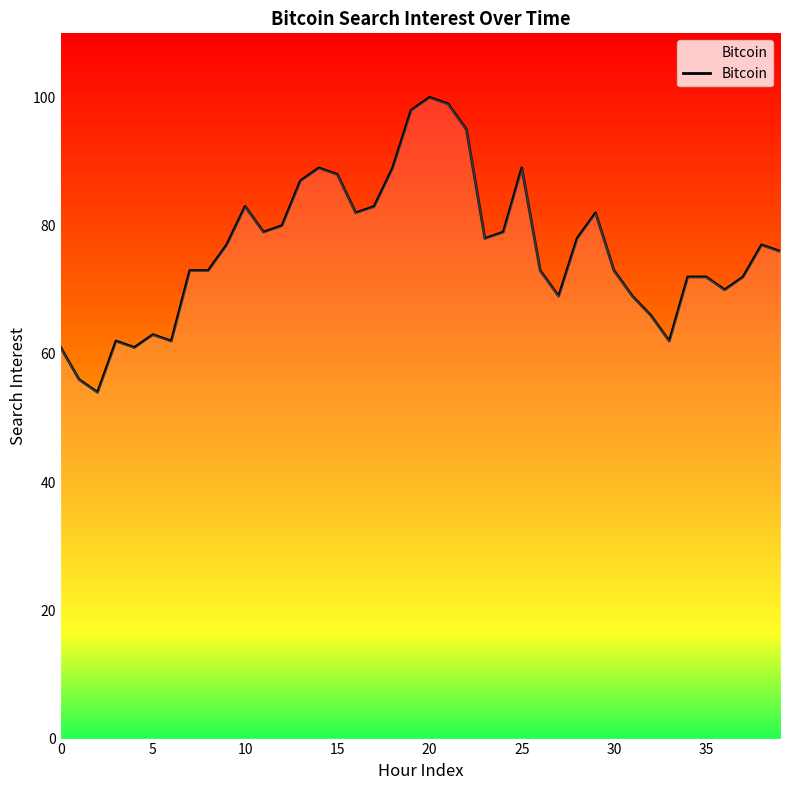

What is the maximum value shown in the chart?

100